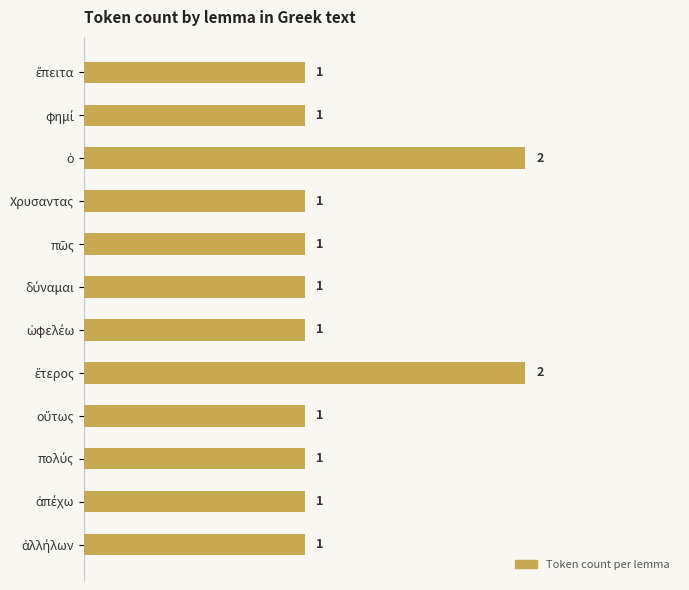

What is the sum of all values?

14